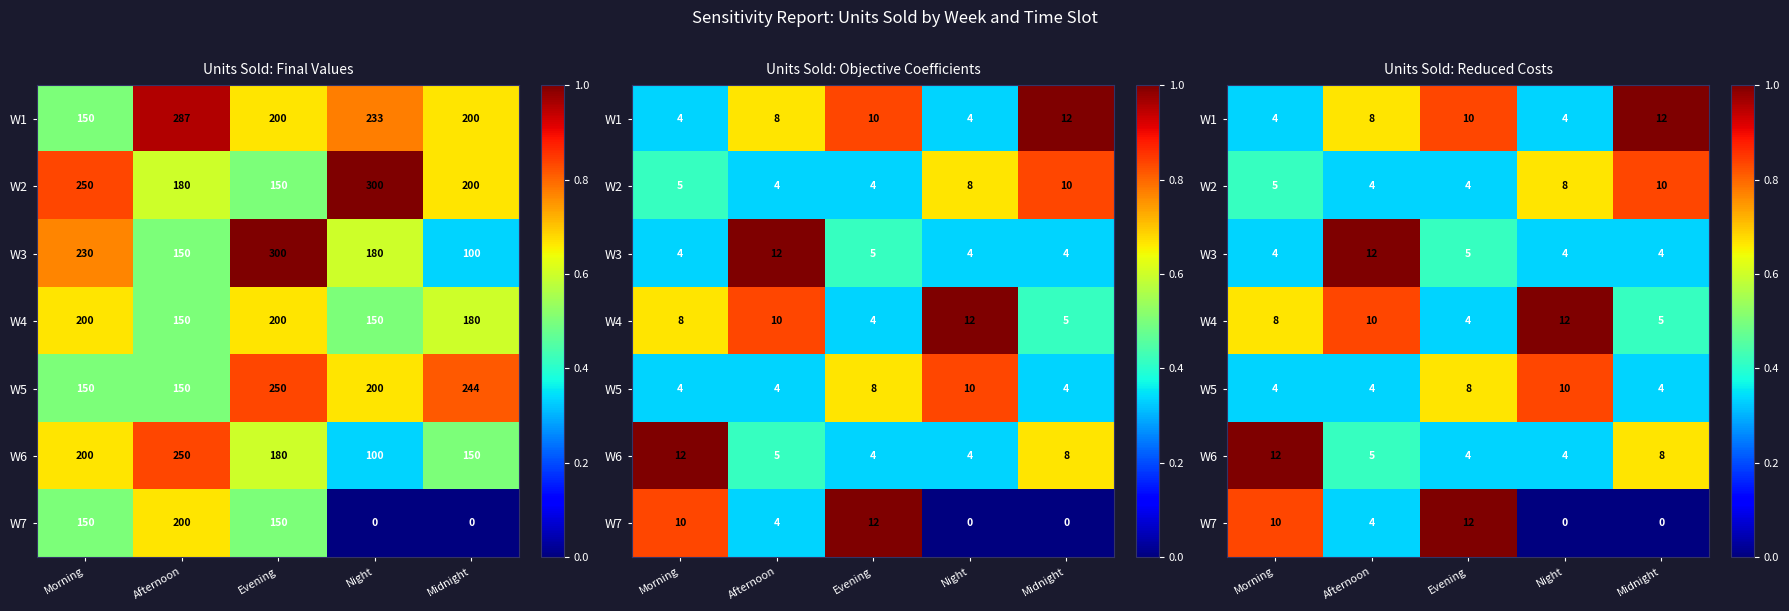

Is it true that W2 equals 0.1 at Evening?

False